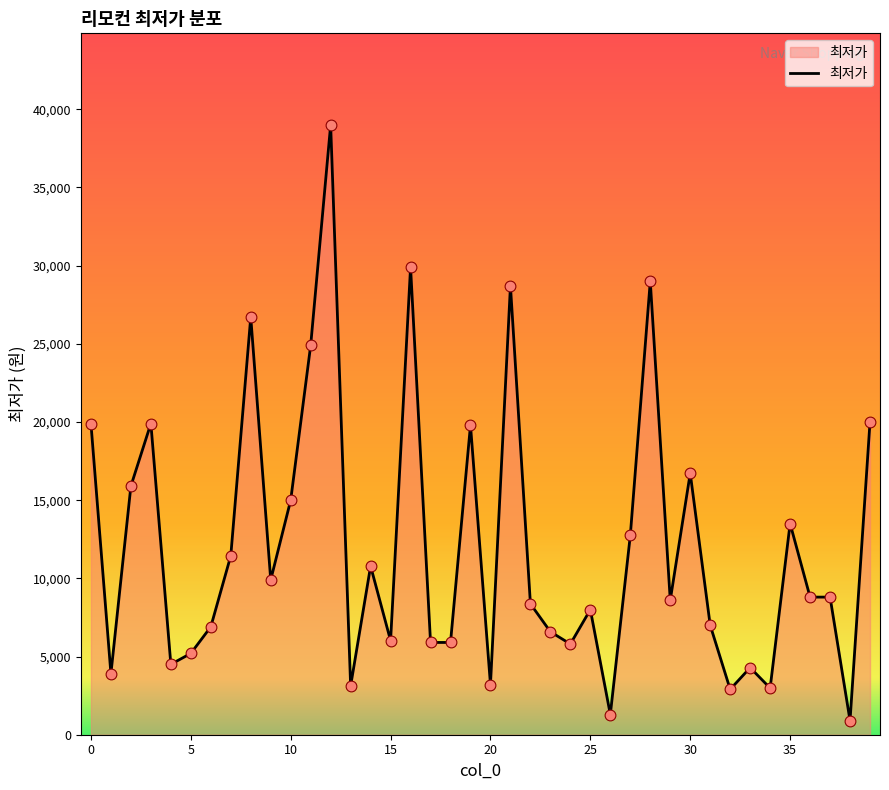

What is the maximum value shown in the chart?

39000